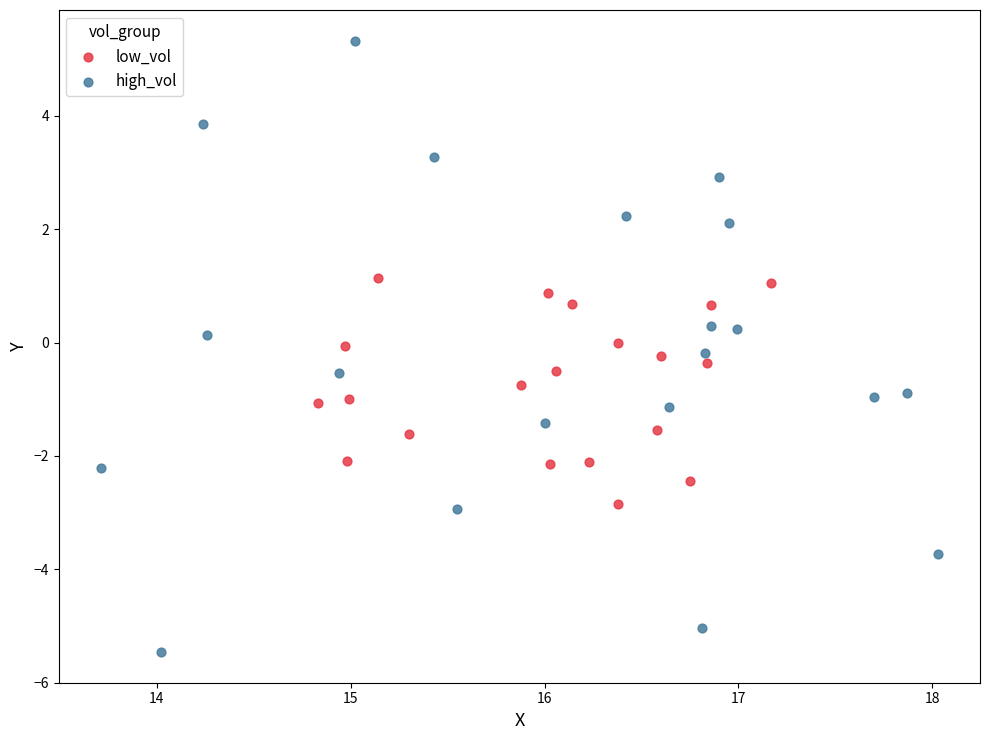

Which series has the largest Y range (max minus min)?

high_vol